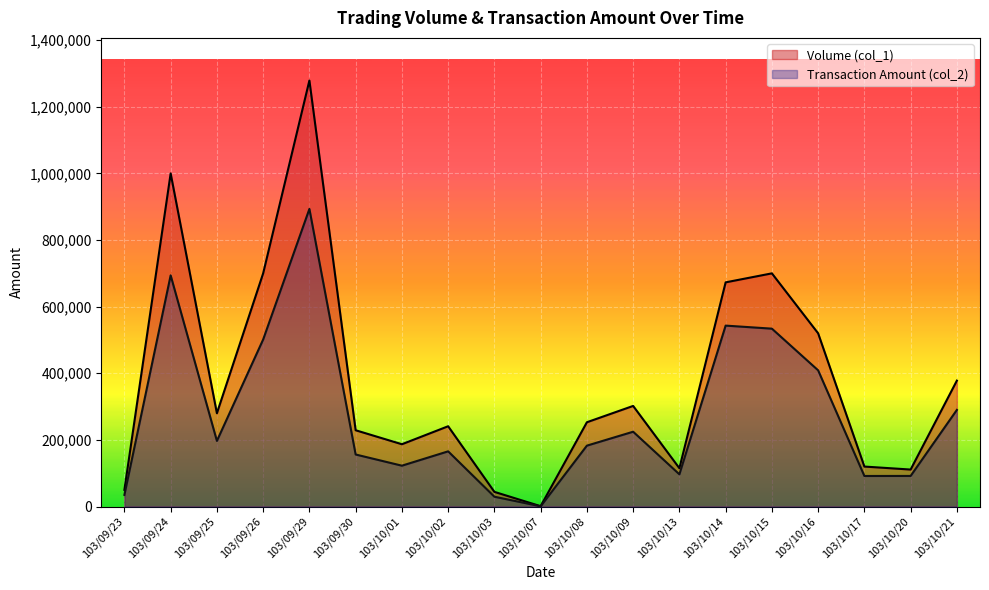

True or false: Volume (col_1) and Transaction Amount (col_2) intersect in this chart.

False